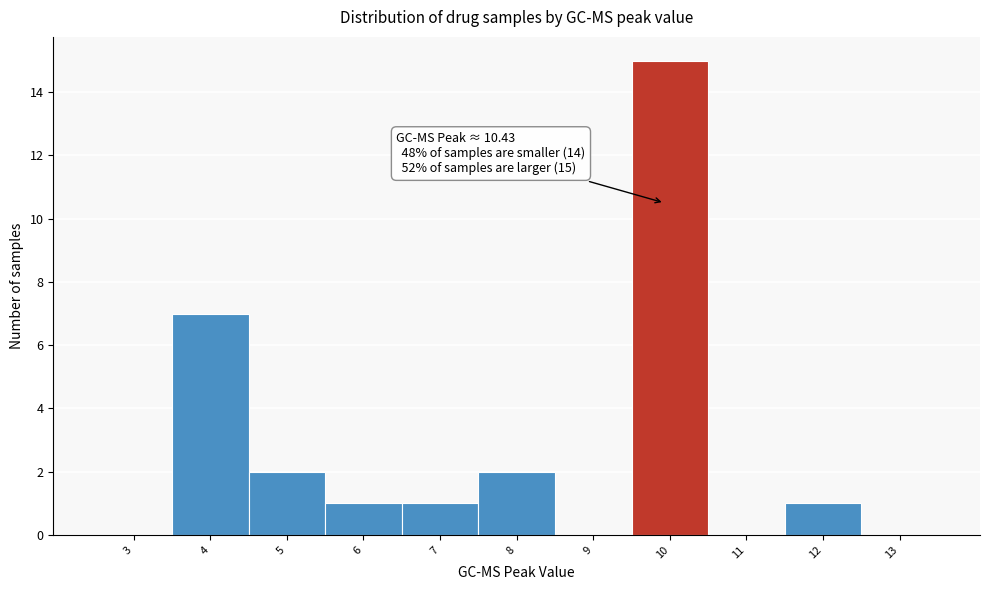

Reading left to right, what are all the values shown in this chart?

3=0	4=7	5=2	6=1	7=1	8=2	9=0	10=15	11=0	12=1	13=0